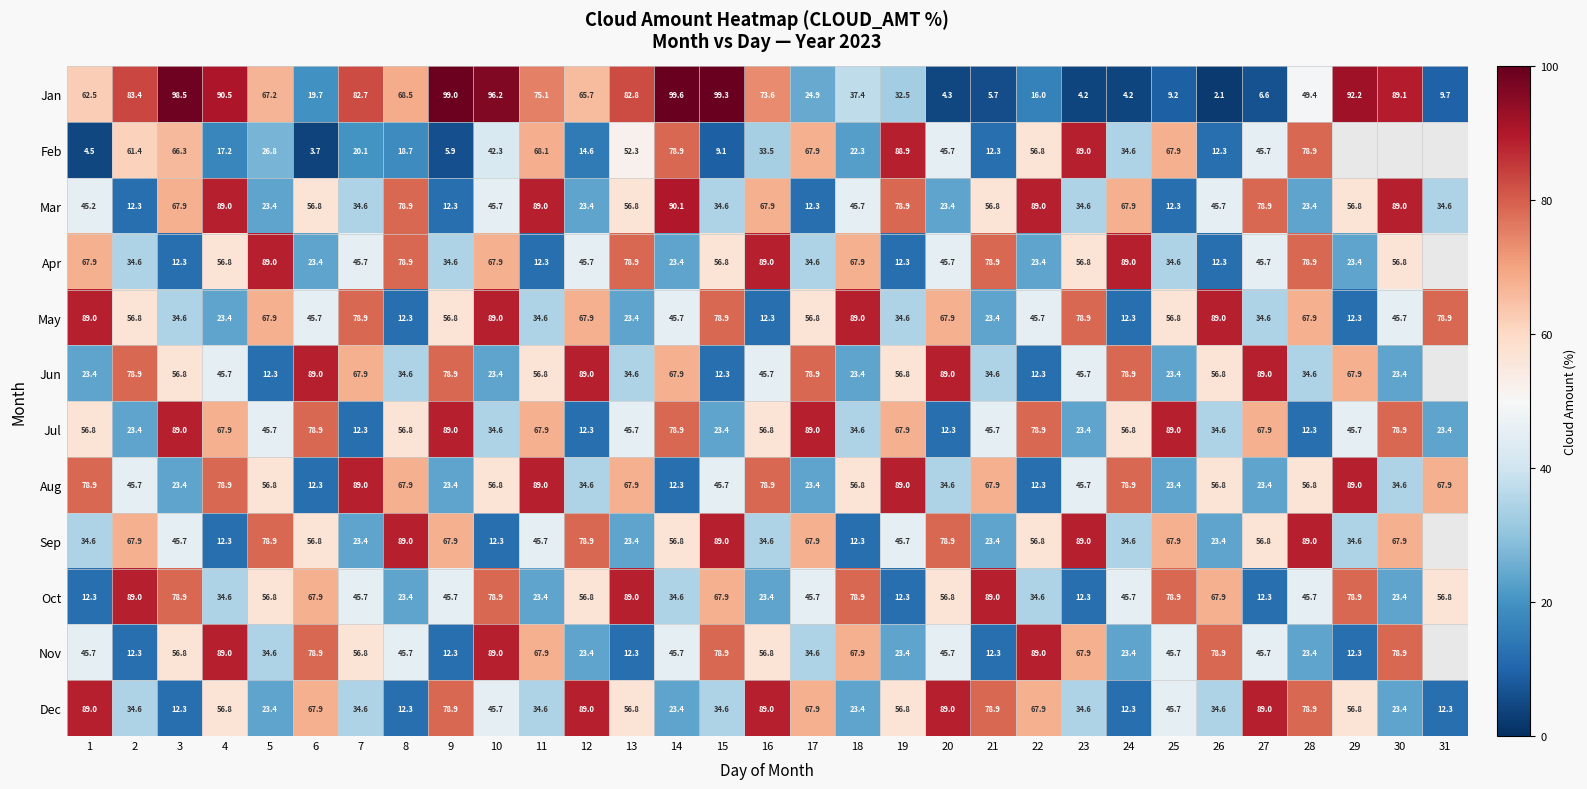

True or false: Jul has a value of 45.7 at 13.

True